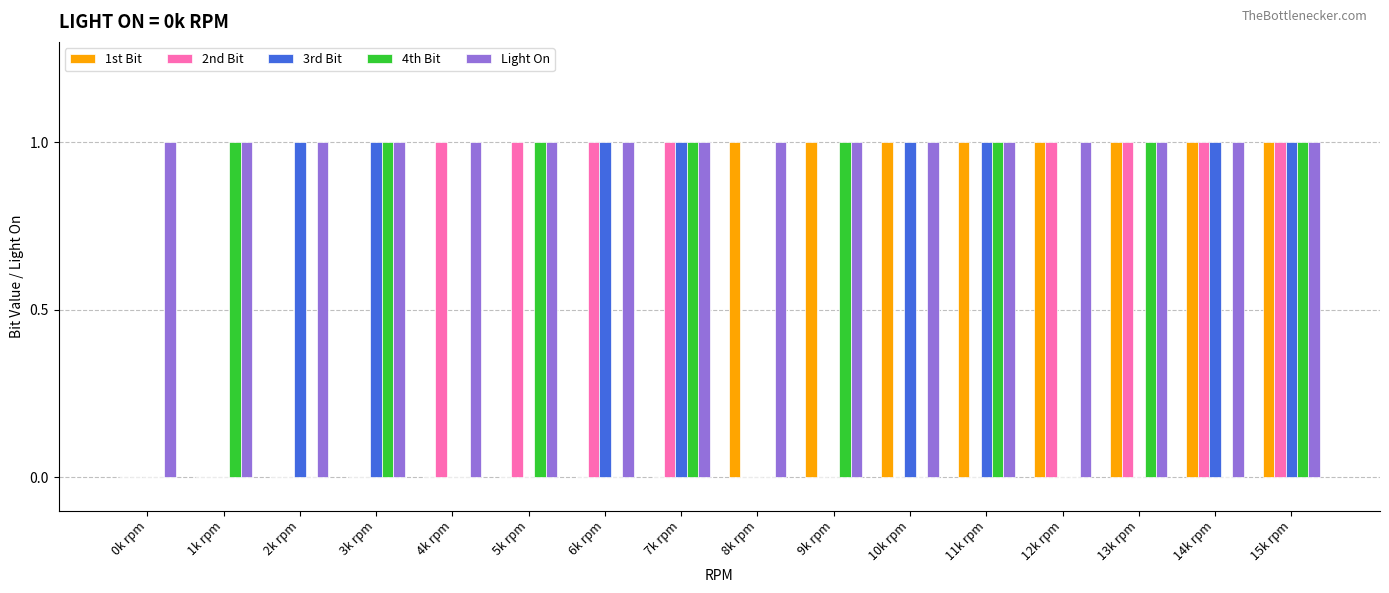

Count the 2nd Bit values in the range 0 to 1.

16